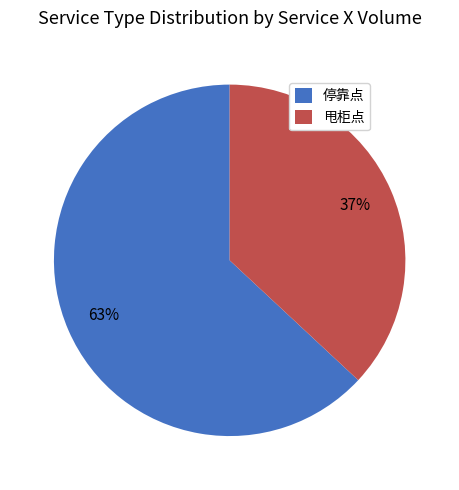

Combined, do 甩柜点 and 停靠点 account for over 50%?

Yes